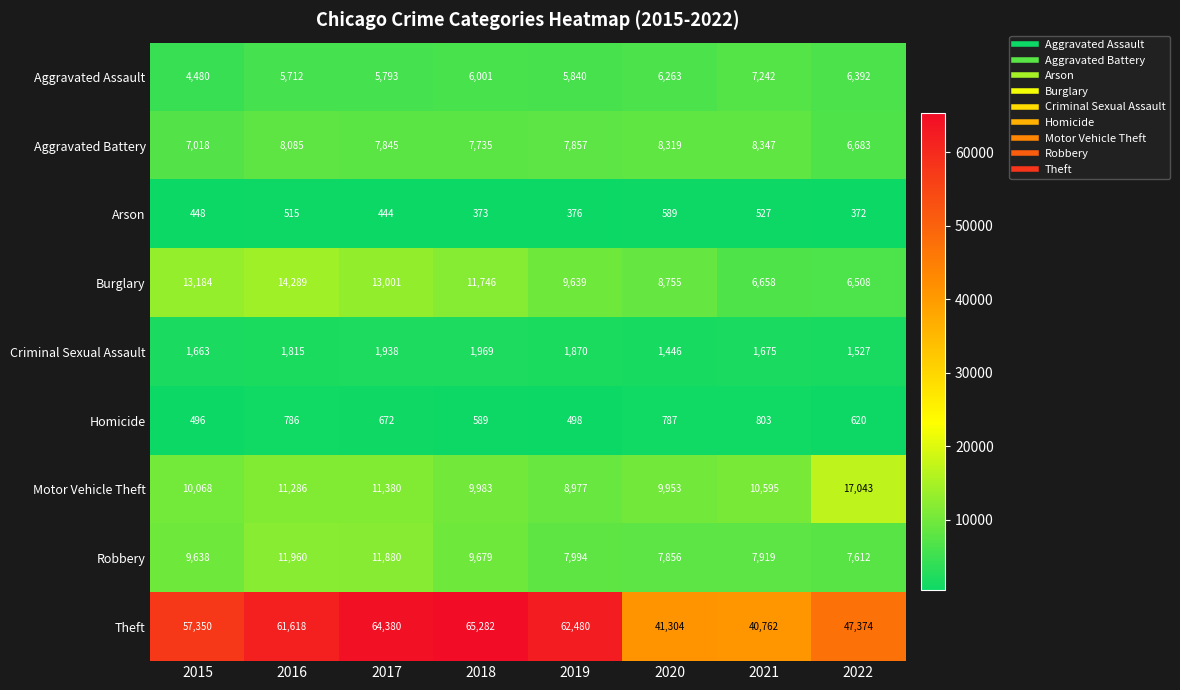

Where is Burglary nearest to the value 10398?

2019